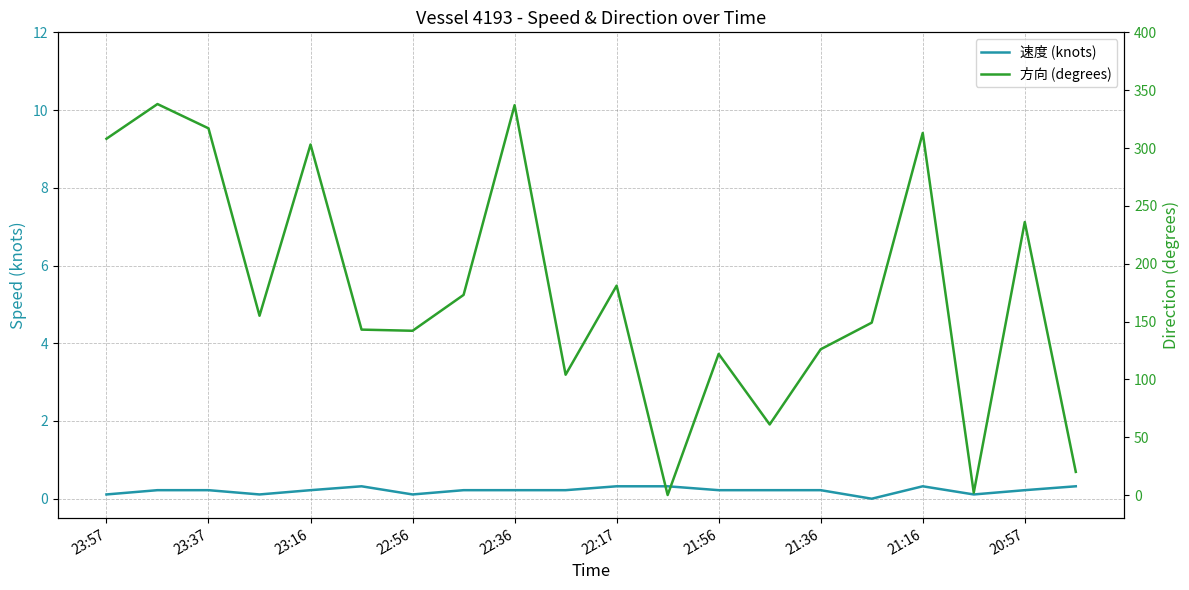

Which series has the largest total across all categories?

方向 (degrees)